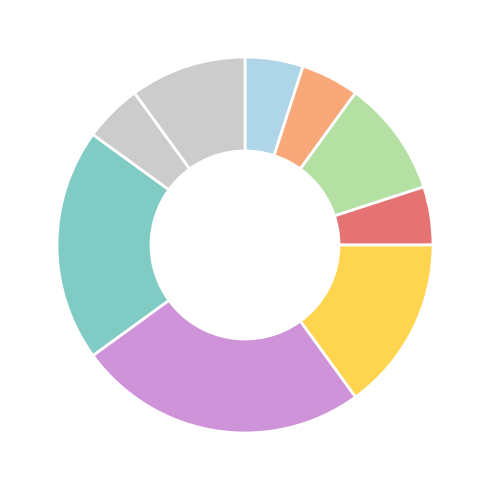

How many slices are in this pie chart?

9